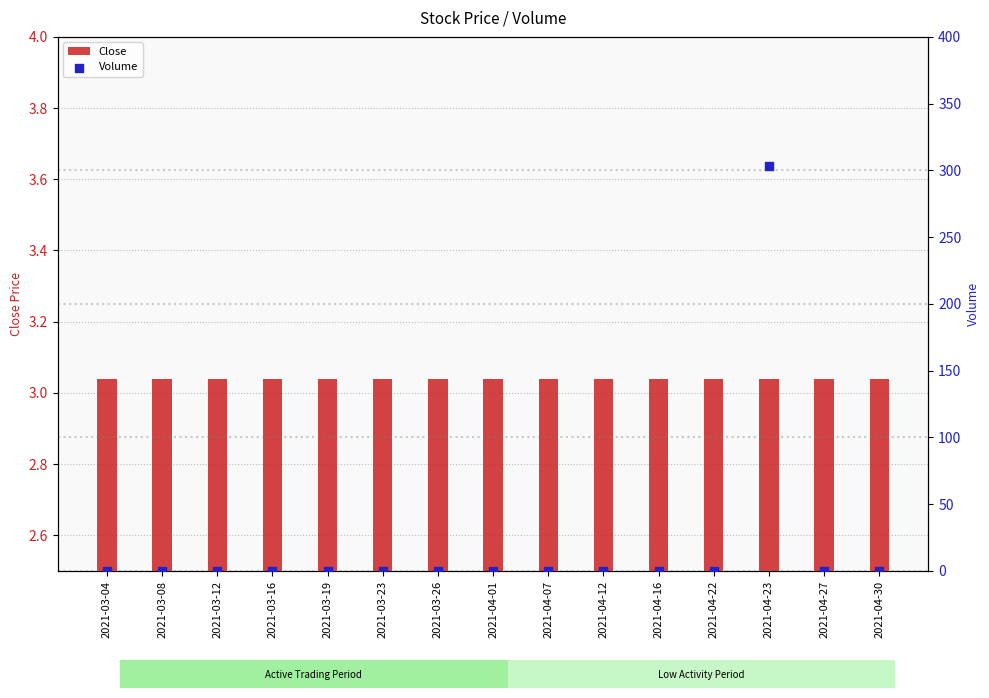

At which category is the sum across all series the highest?

2021-04-23